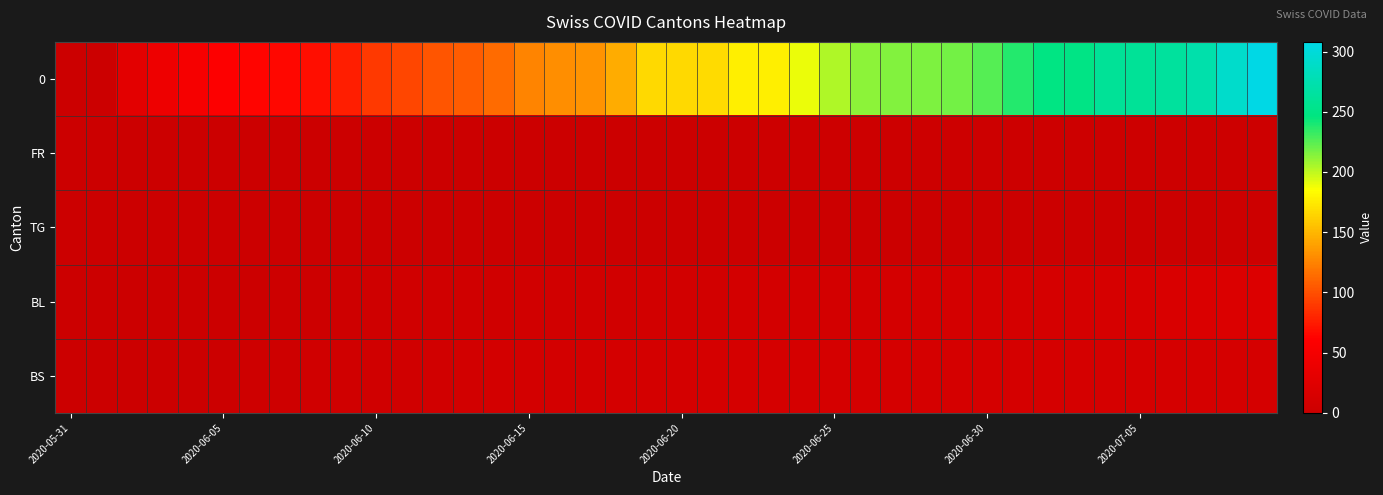

Reading left to right, list all the values displayed in this chart.

0: 0	1	28	41	51	60	64	66	69	76	90	96	103	107	114	126	130	133	145	167	167	168	177	178	189	204	212	215	216	218	226	238	249	250	260	261	264	272	292	308
FR: 0	0	0	0	0	0	0	0	0	0	0	0	0	0	0	0	0	1	1	1	1	1	1	2	2	2	2	2	2	2	2	2	2	2	2	2	2	2	2	2
TG: 0	0	0	0	0	0	0	0	0	0	0	0	0	0	0	0	0	1	1	1	1	1	1	1	1	1	1	1	1	1	1	1	1	1	1	1	1	1	2	2
BL: 0	0	0	0	0	0	1	2	2	3	4	5	5	6	6	7	7	7	7	8	8	8	9	9	9	9	9	10	10	10	10	11	11	11	13	14	16	18	19	20
BS: 0	0	0	0	1	1	3	3	5	5	5	6	7	8	9	9	9	9	10	10	10	11	11	11	11	11	11	11	11	11	12	12	12	12	12	12	12	12	12	12